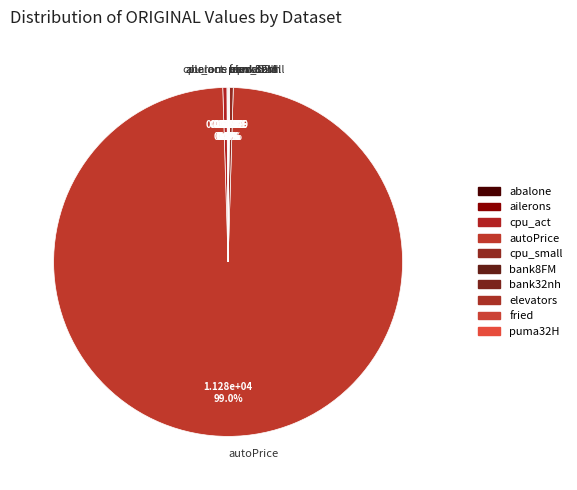

Which category has the biggest portion of the pie?

autoPrice